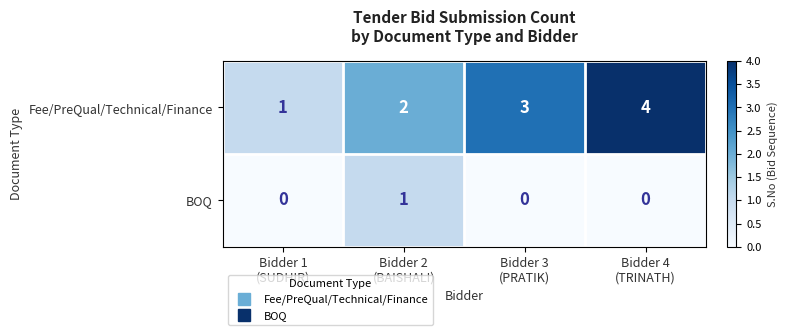

Reading left to right, transcribe all the data shown in this chart.

Fee/PreQual/Technical/Finance: 1	2	3	4
BOQ: 0	1	0	0